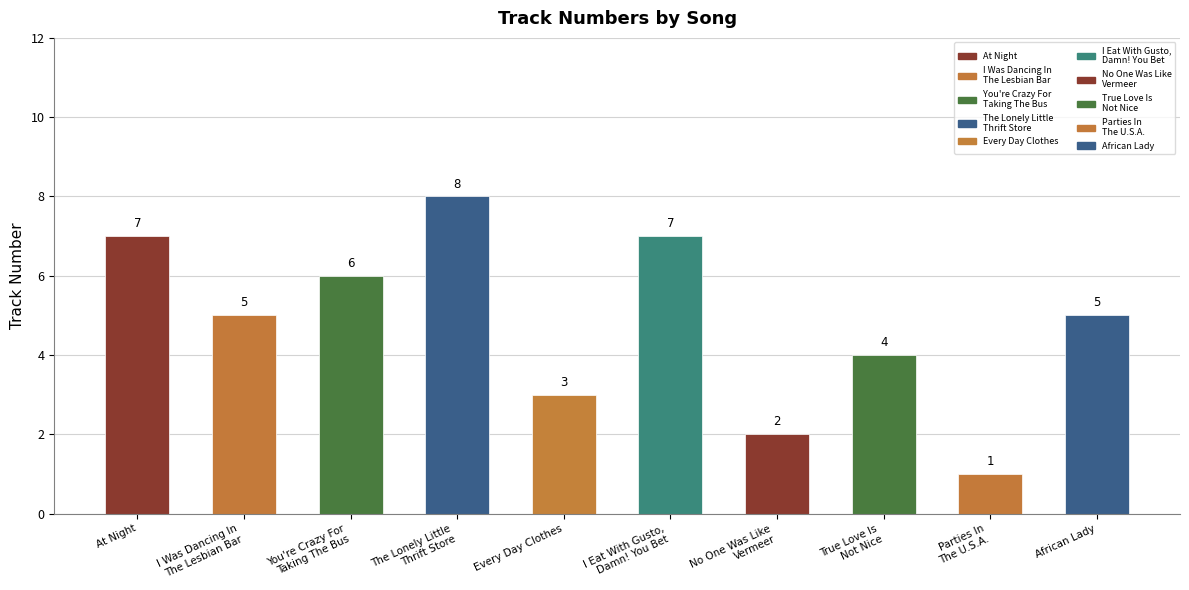

True or false: the data shows 11 at I'm So Confused.

False